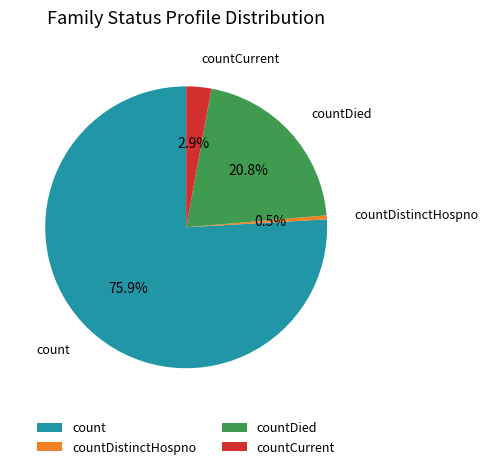

What is the ratio of the value at countDied to the value at count?

0.3